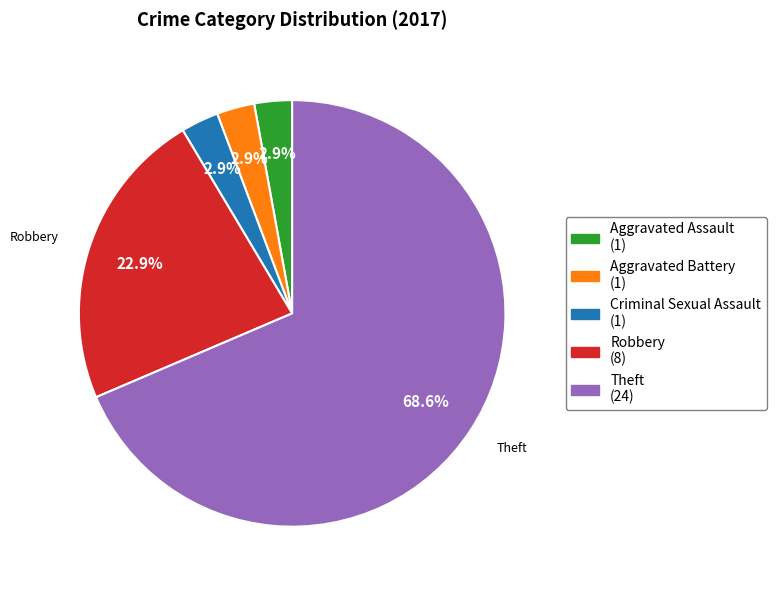

What percentage is the Aggravated Battery slice, to the nearest percent?

3%